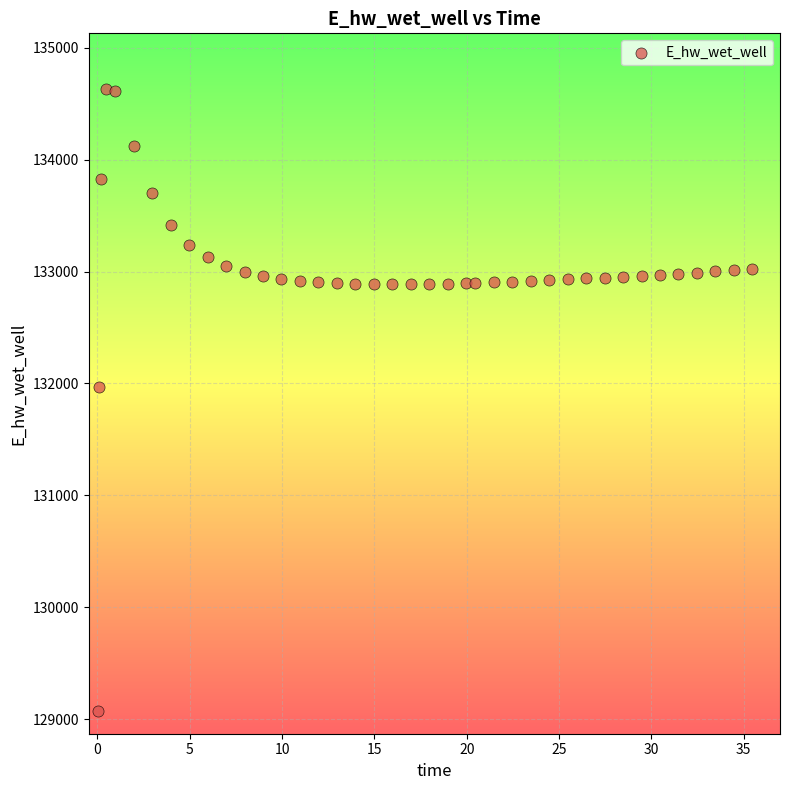

What is the range of X values (max minus min)?

35.4